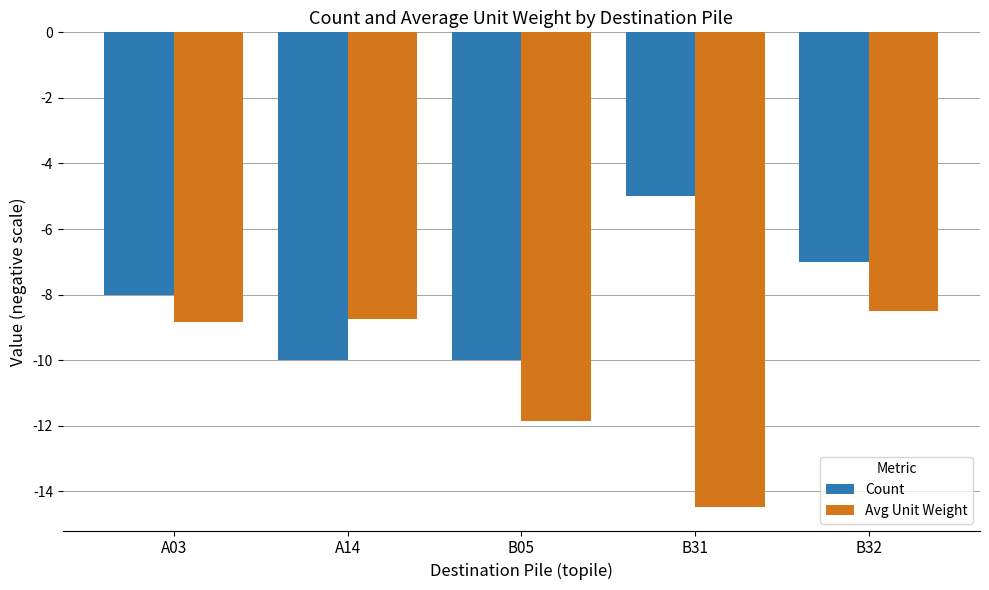

Which label corresponds to the largest value in the chart?

B31